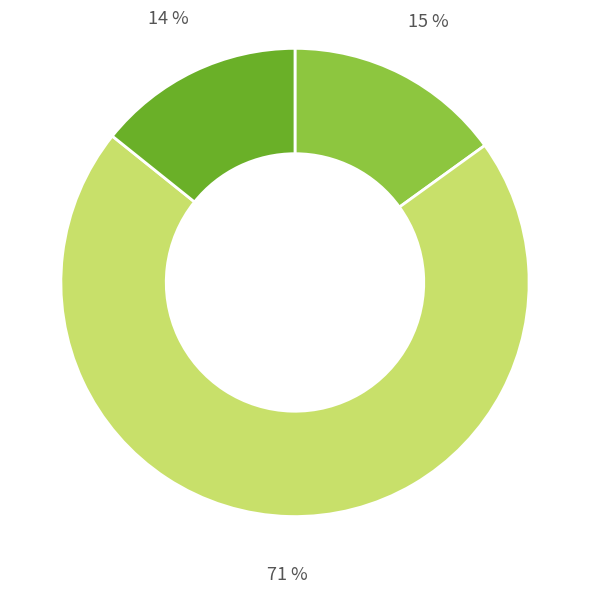

Does any single category account for the majority?

Yes